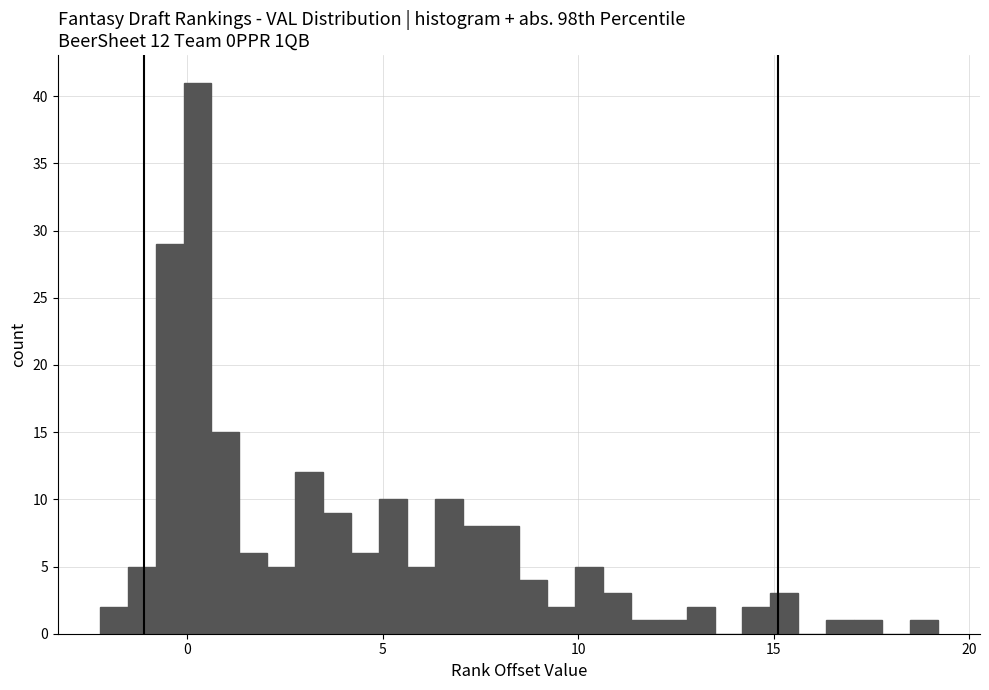

Read against the x-axis, roughly where is the centre of the tallest bar?

0.5